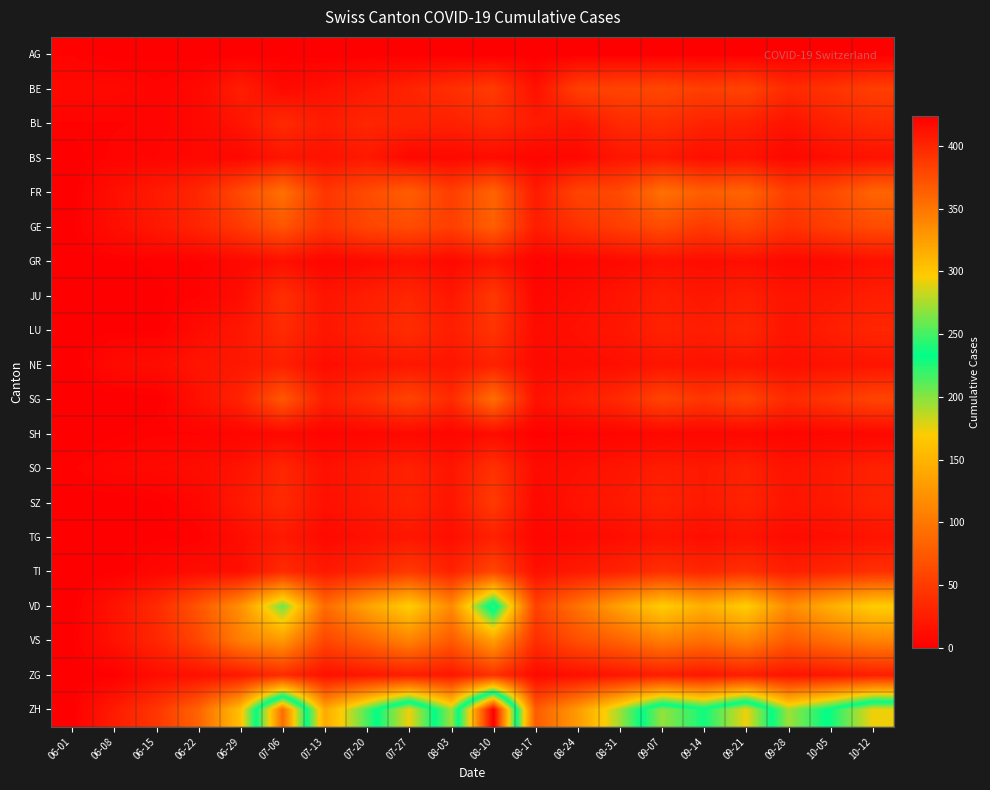

Rank the series at 10-05 from highest to lowest value.

ZH, VD, VS, FR, GE, SG, BE, TI, BL, LU, SO, SZ, JU, ZG, NE, BS, TG, GR, SH, AG